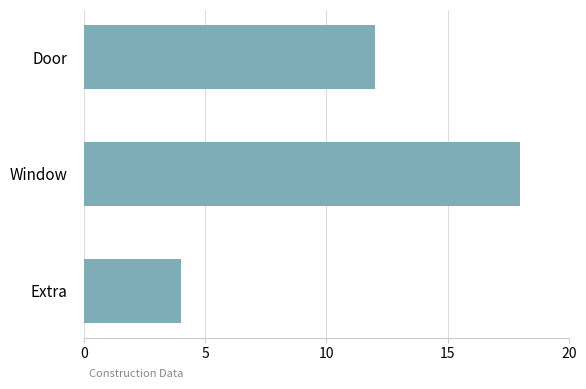

The value at Extra is 2. True or false?

False